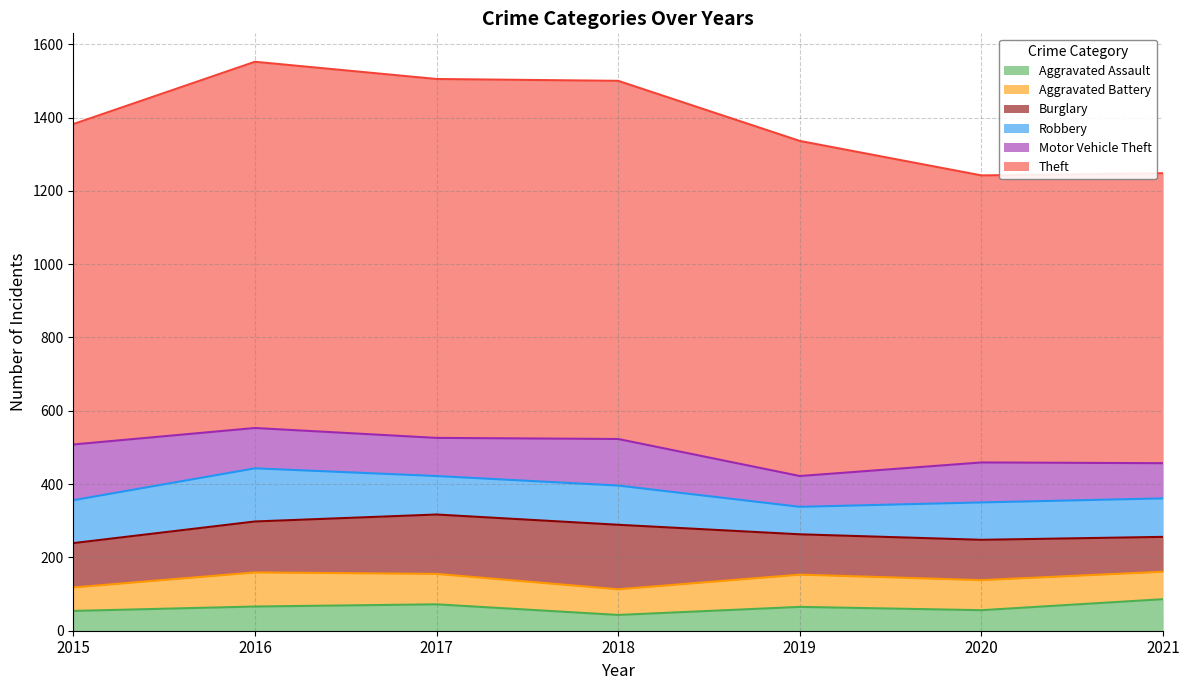

Where do Burglary and Motor Vehicle Theft first cross each other?

2015 and 2016